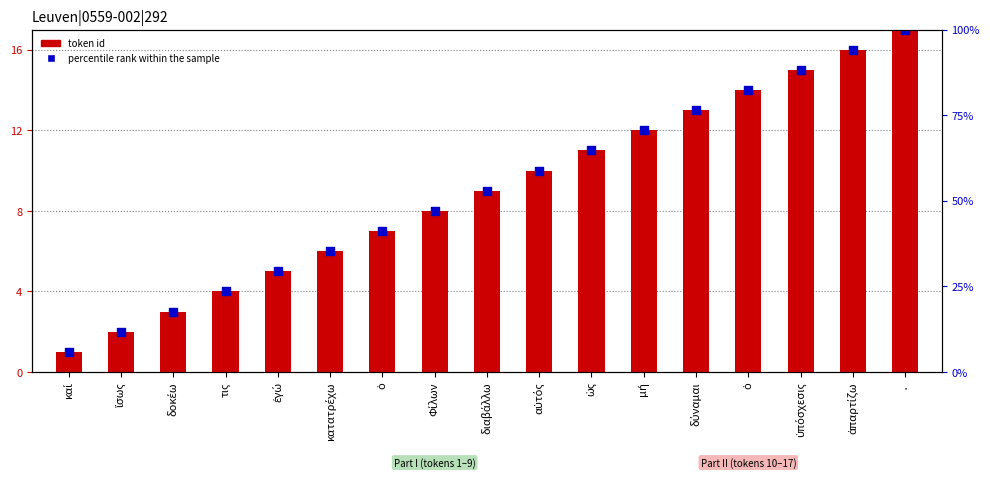

At which category is the sum across all series the highest?

·